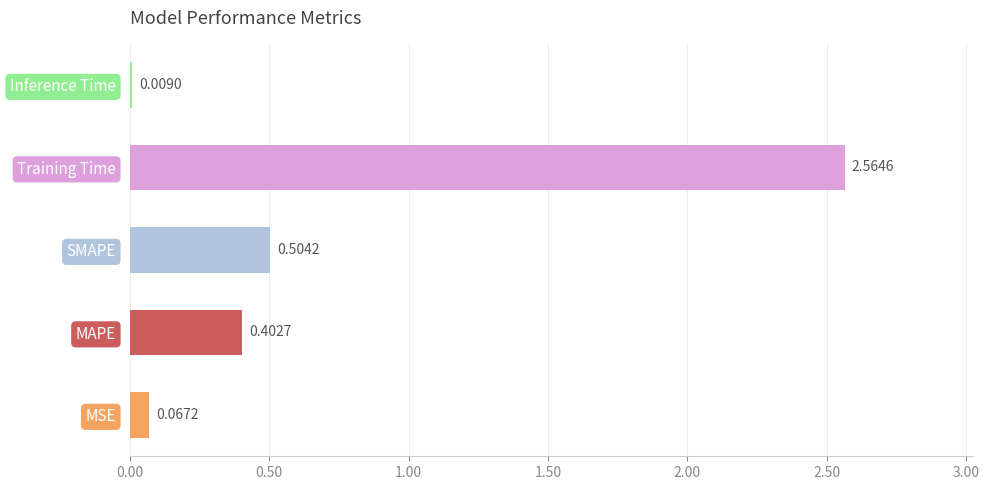

Which label corresponds to the largest value in the chart?

Training Time